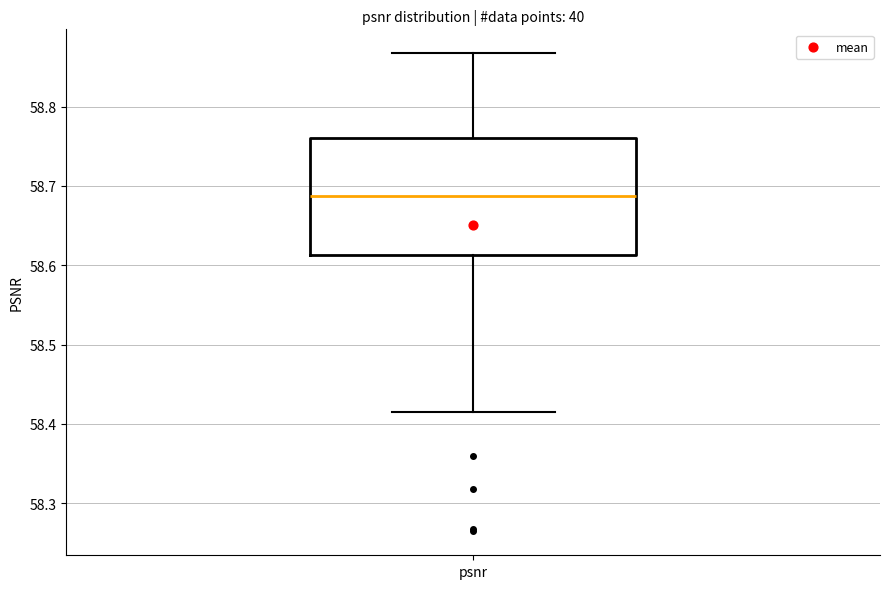

Transcribe this box plot: give where the median line is, the range the box spans, and where the two whiskers end, as read against the y-axis. The values are not printed on the chart, so give them approximately, as read against the axis.

median 58.69, box 58.61 to 58.76, whiskers 58.41 to 58.87